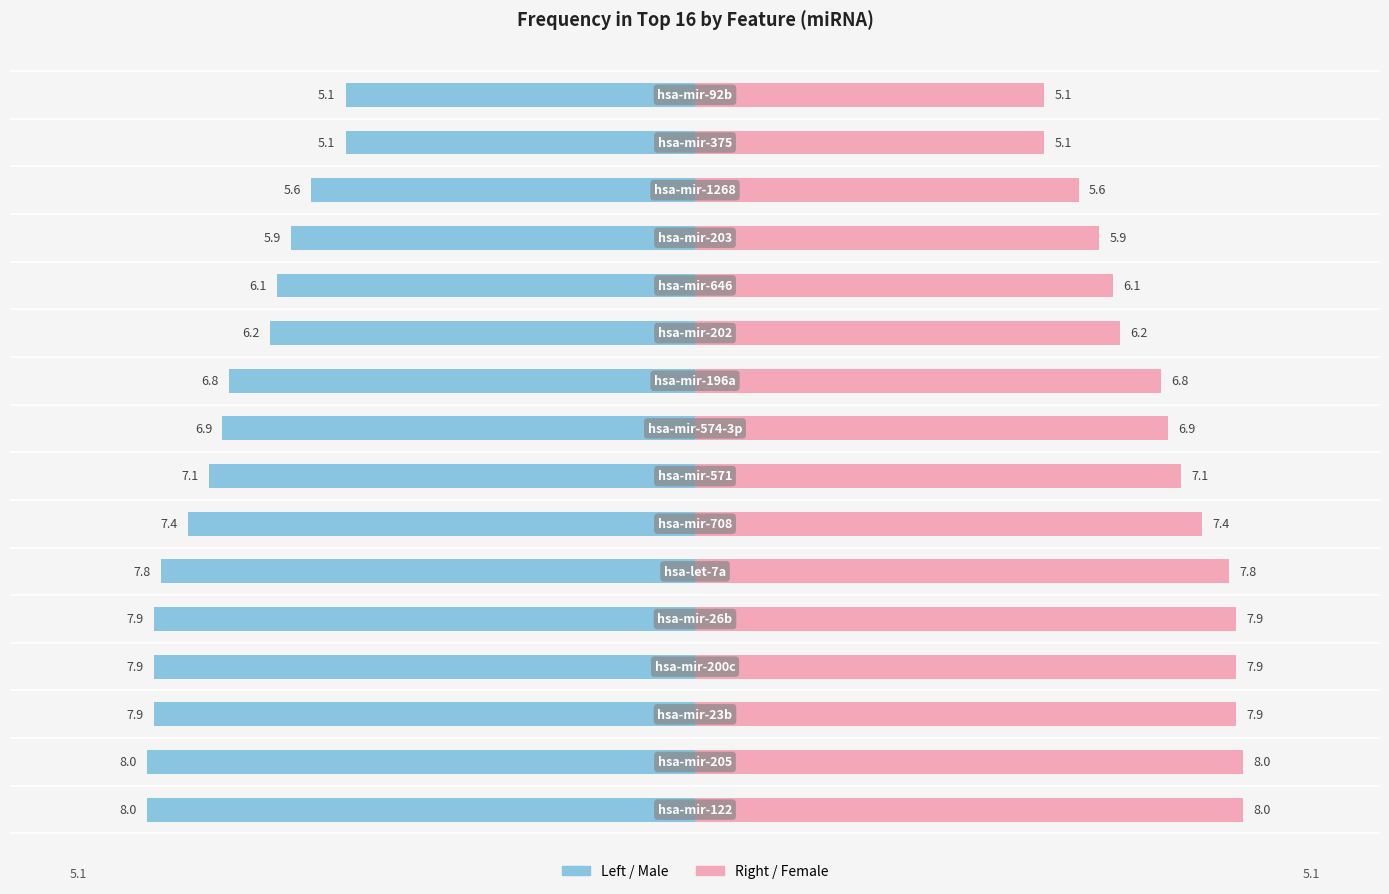

Is it true that frequencyInTop16 (right) equals 13.1 at −7.5?

False